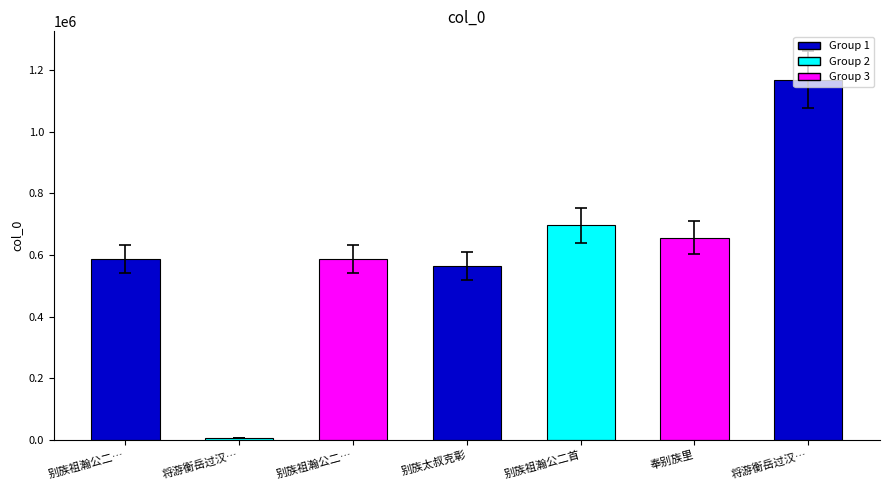

Does the chart contain stacked bars?

No